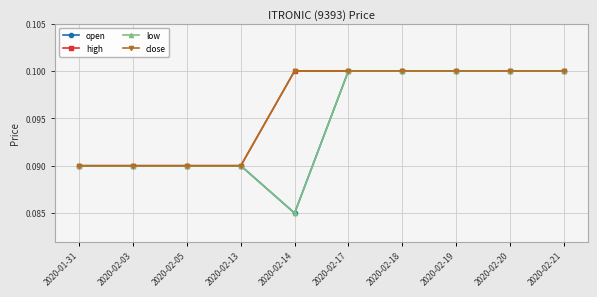

Is this an area chart (filled region under the line)?

No